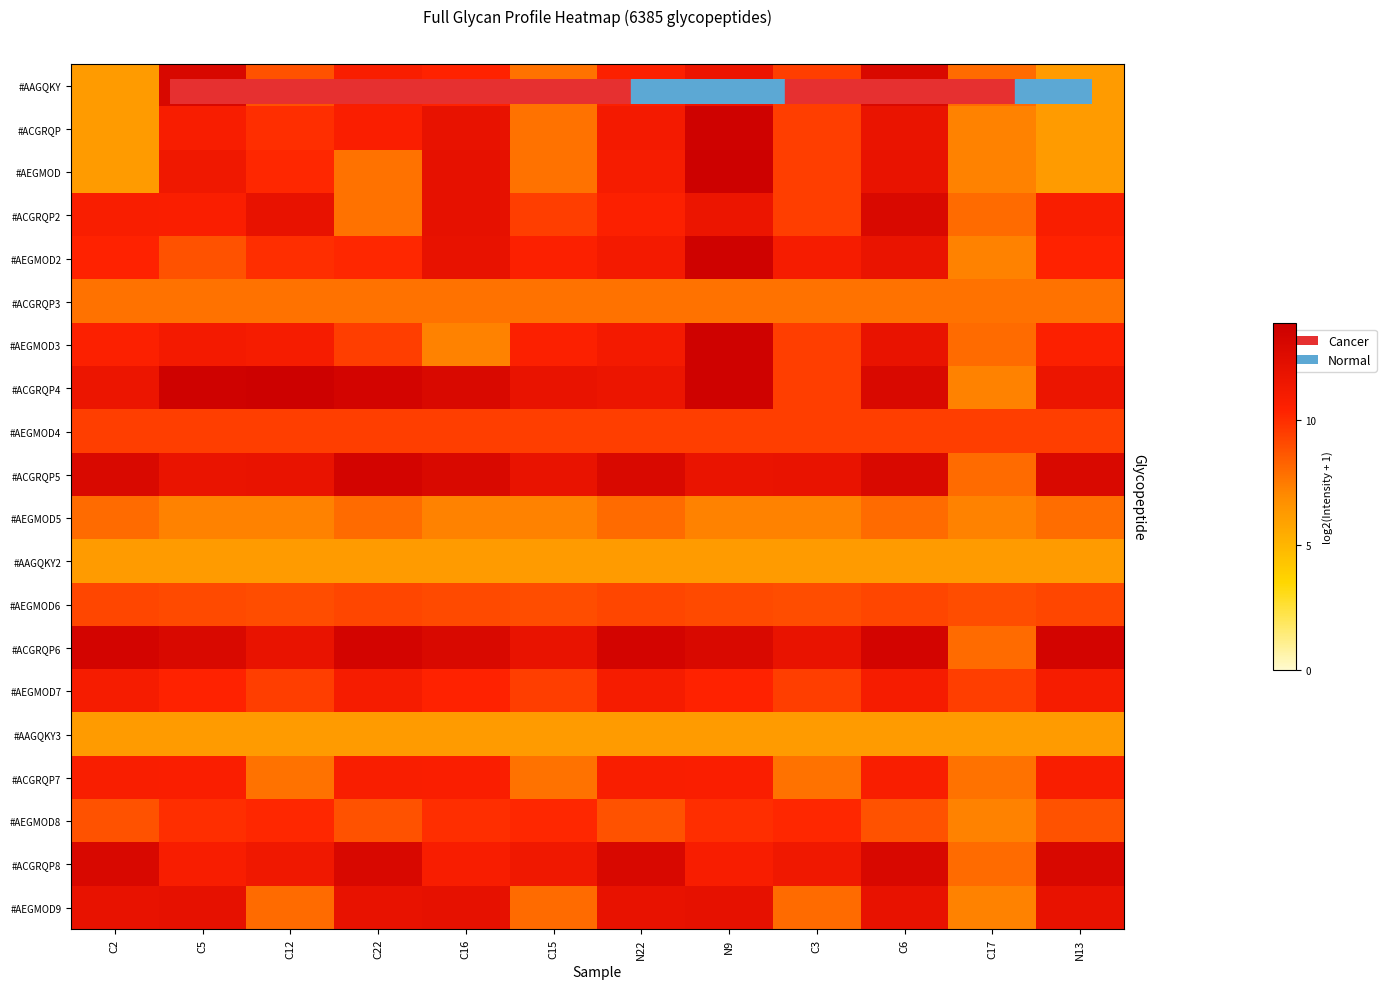

What is the difference between the highest and lowest values at C17?

3.3